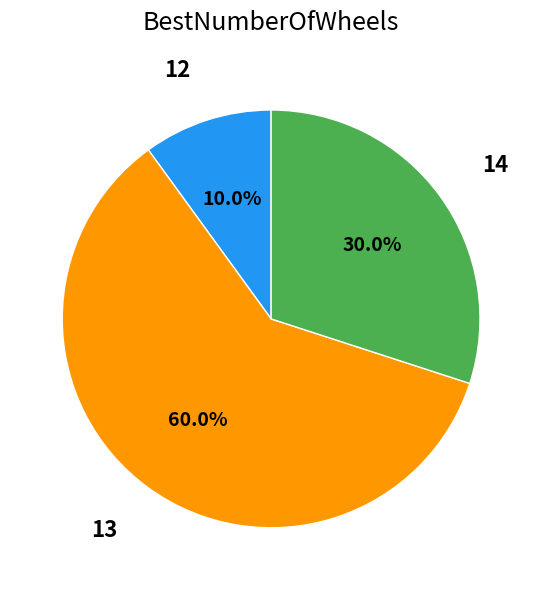

To the nearest percent, what percentage of the pie is 14?

30%